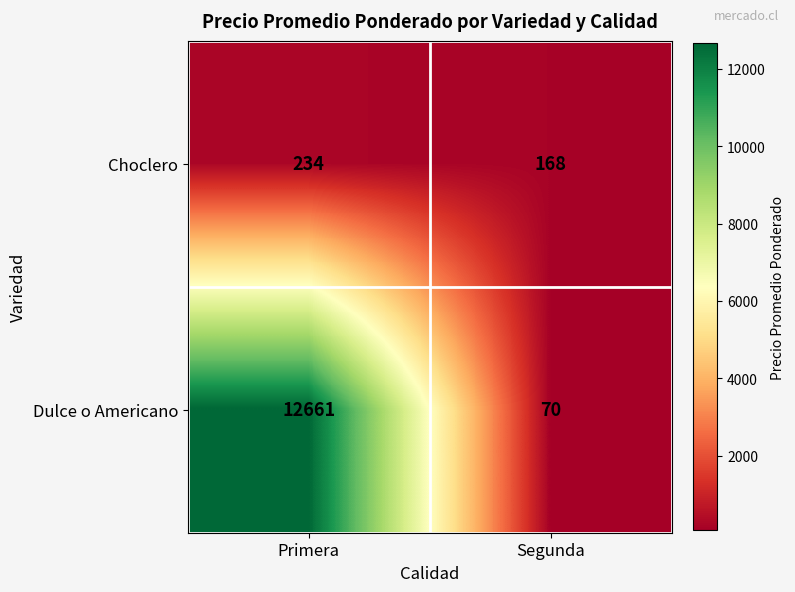

Rank the series by their maximum value, from highest to lowest.

Dulce o Americano, Choclero